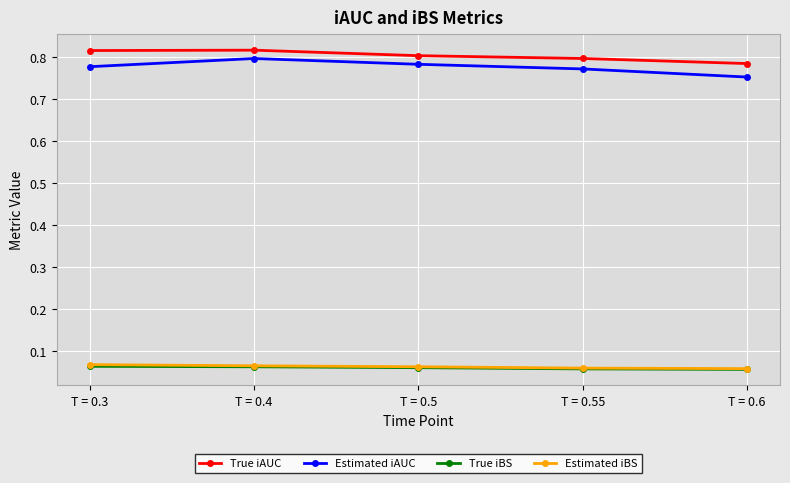

What is the label of the 5th point from the right?

T = 0.3